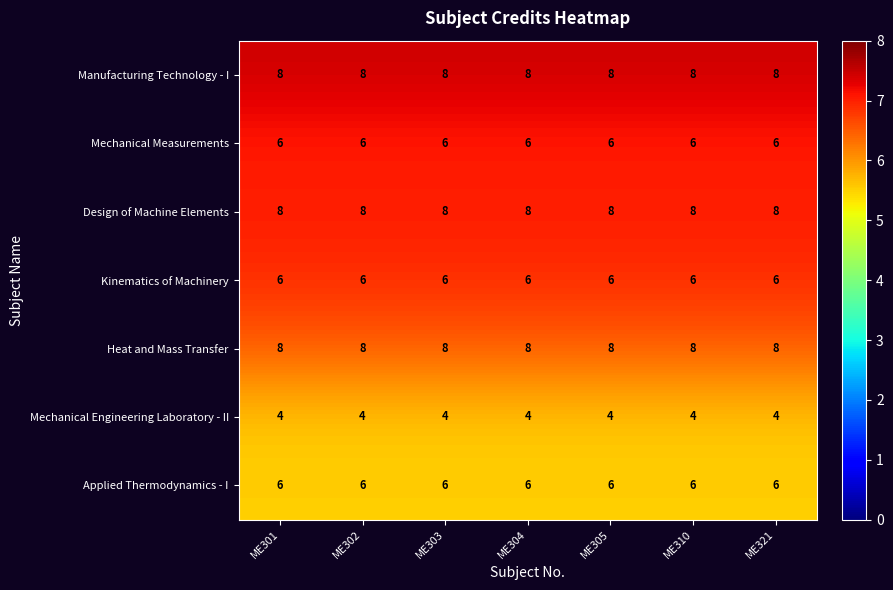

True or false: Design of Machine Elements has a value of 8 at ME302.

True